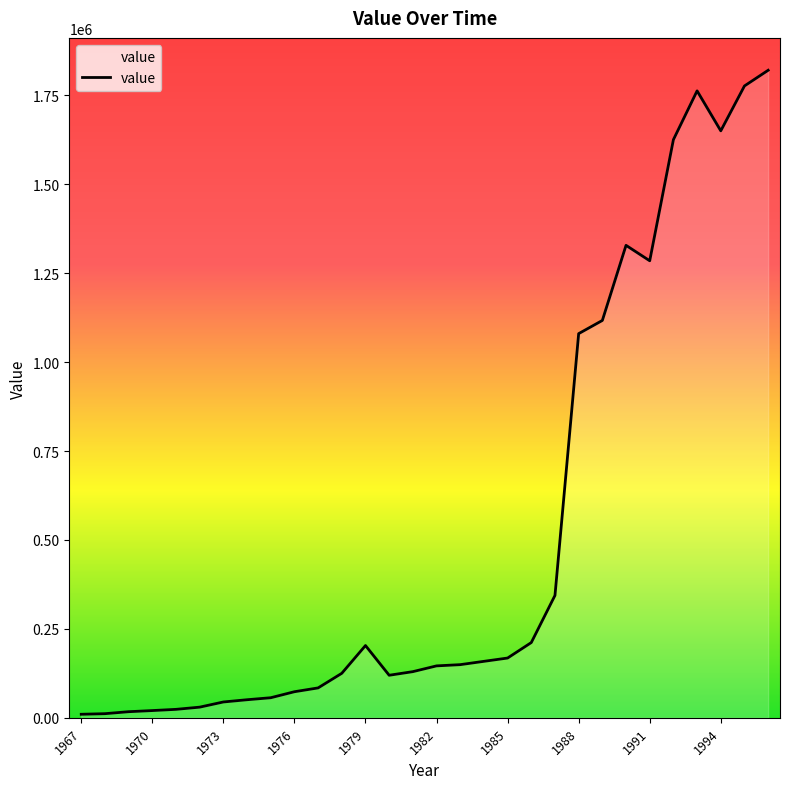

What is the difference between the maximum and minimum values?

1810372